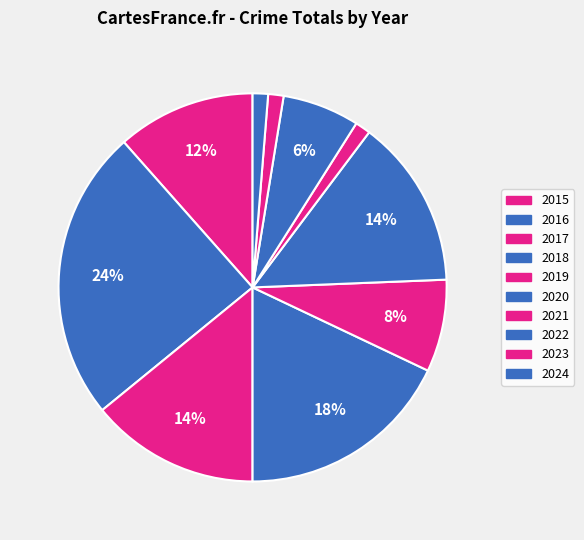

Is 2024 the majority of the pie?

No